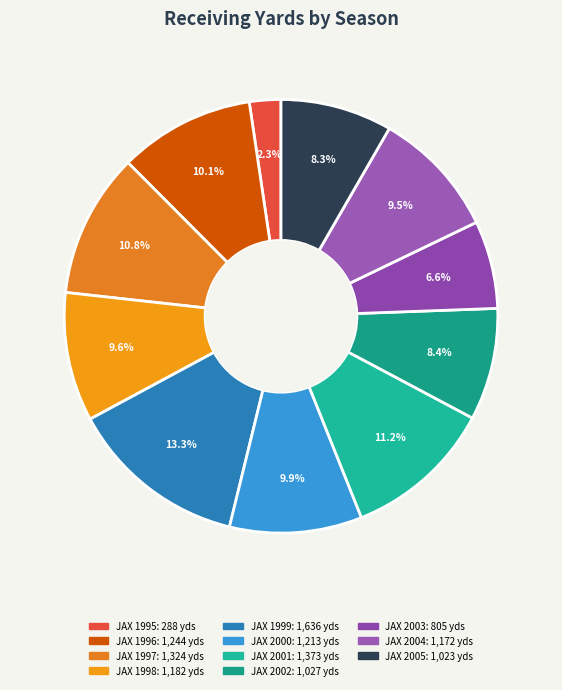

Count the number of slices in the pie.

11